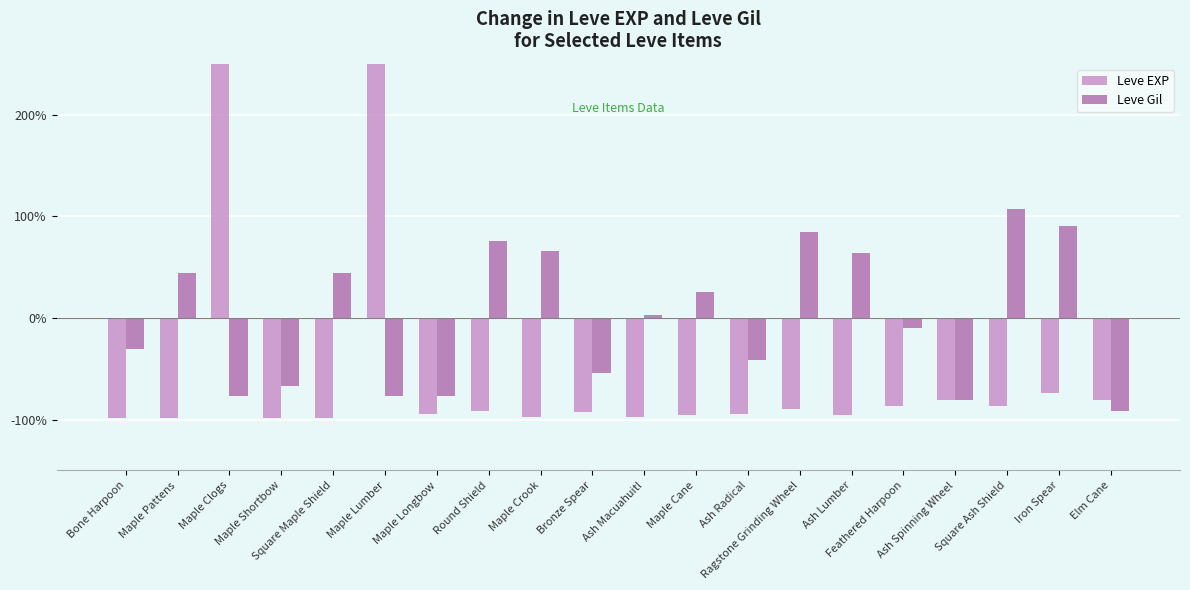

Which label corresponds to the smallest value in the chart?

Bone Harpoon